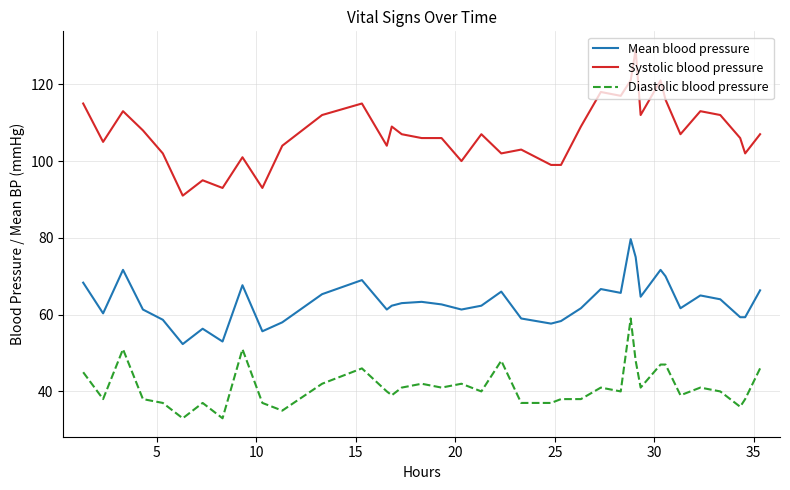

True or false: Systolic blood pressure and Mean blood pressure intersect in this chart.

False